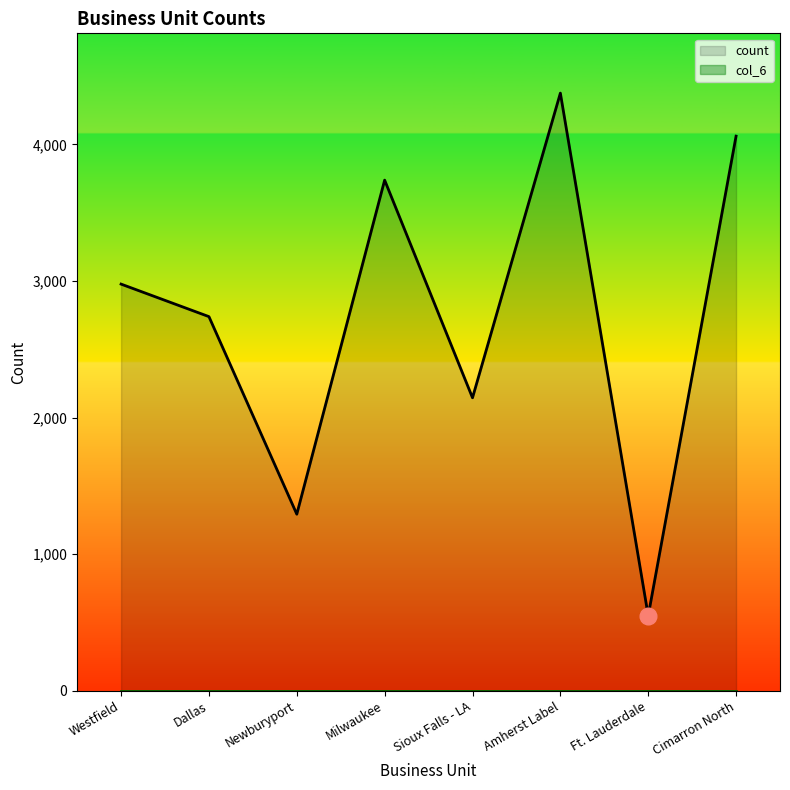

The chart shows a value of 5920 at Cimarron North. True or false?

False